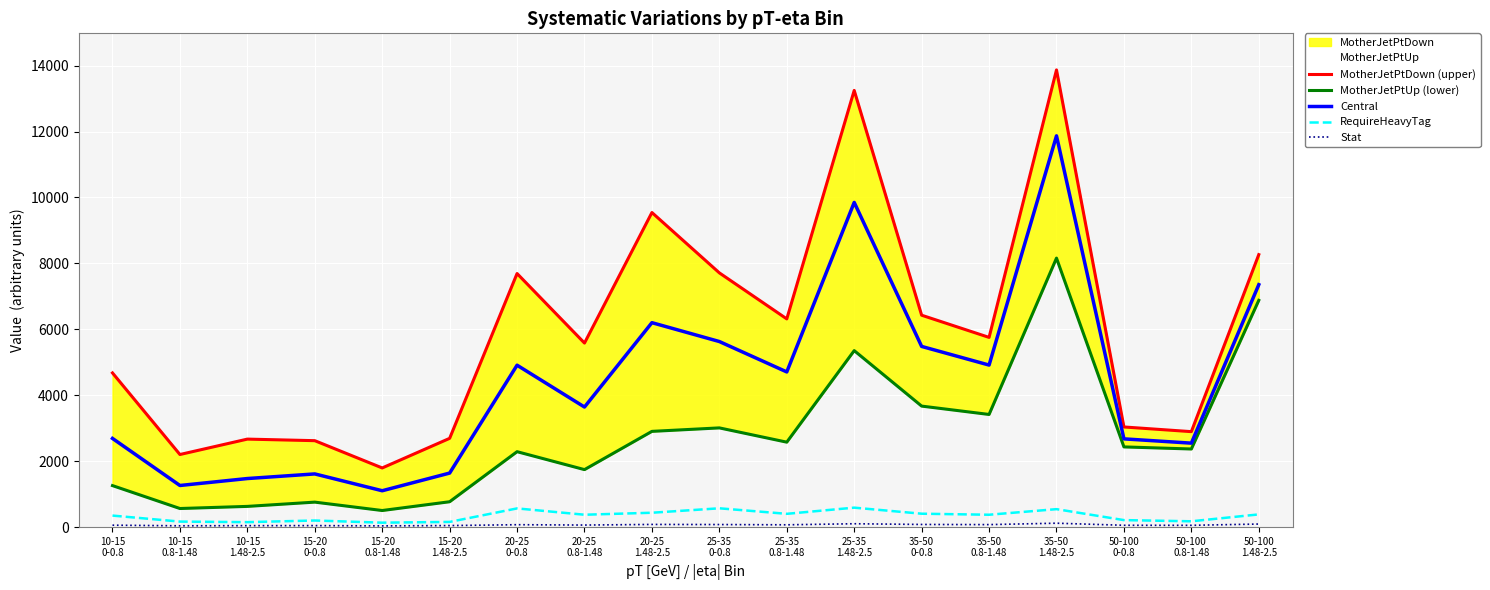

What is the sum of the Central values at 10-15
0.8-1.48 and 50-100
0-0.8?

3939.8